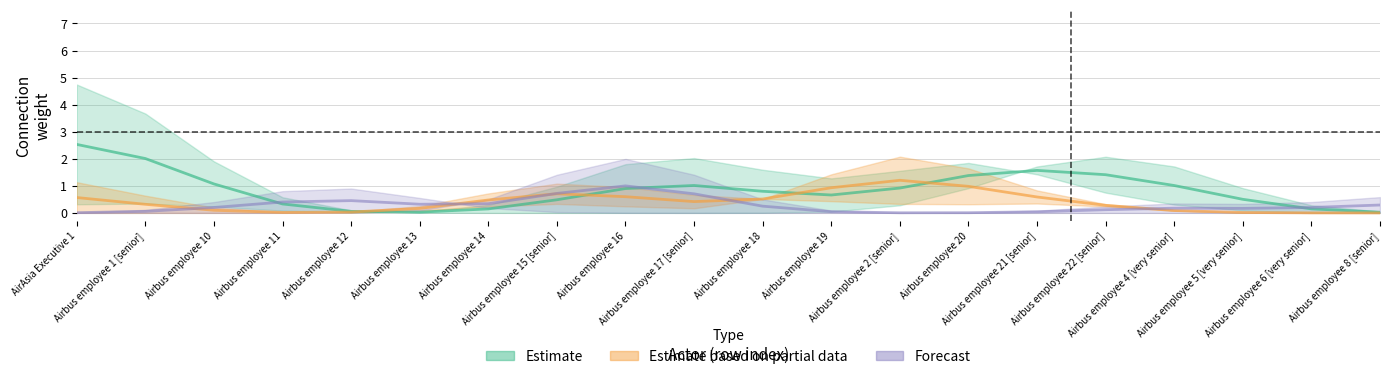

Does the chart have visible grid lines?

Yes